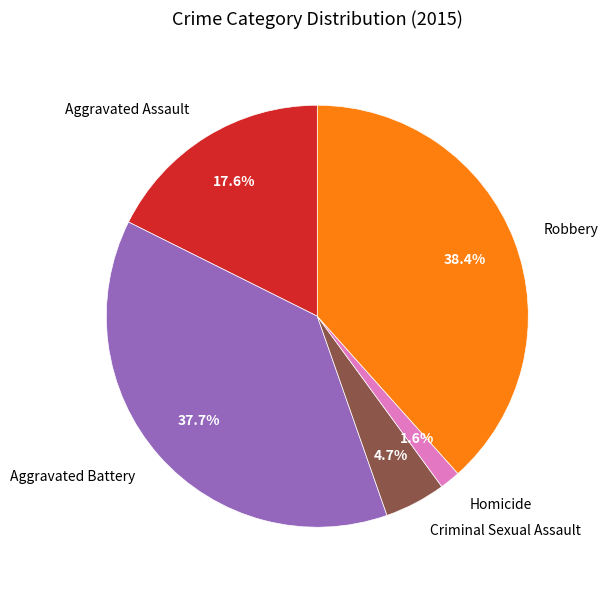

To the nearest percent, what is the difference between the largest and smallest slice percentages?

37%